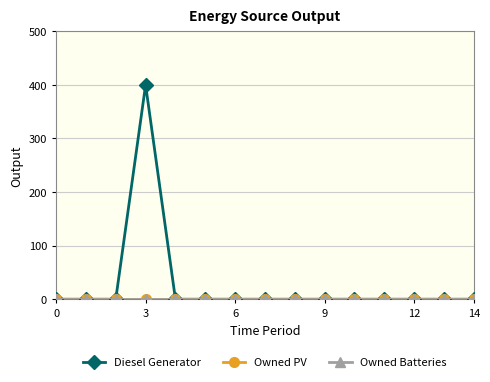

True or false: Owned PV and Diesel Generator intersect in this chart.

False